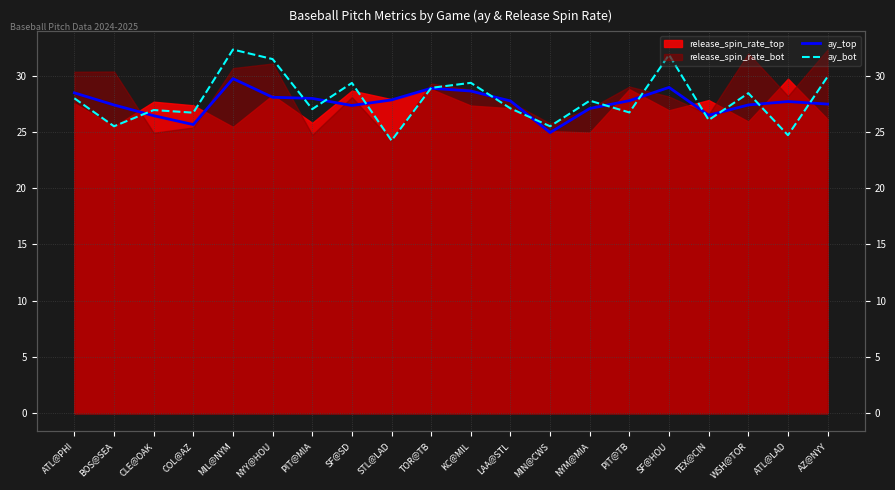

Which series ends up on top after the final intersection of ay_bot and ay_top?

ay_bot